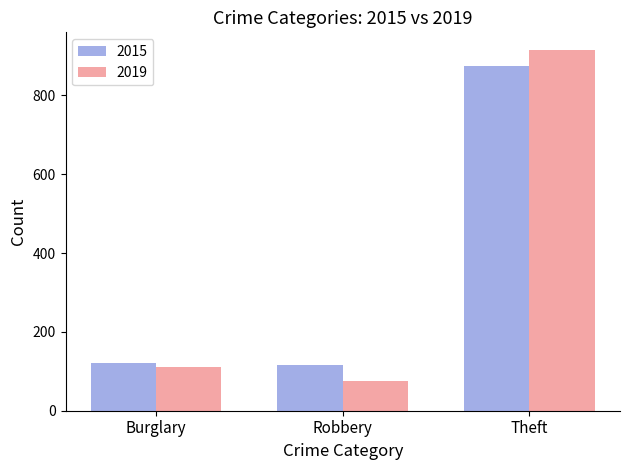

What is the difference between the second highest and minimum values in the 2015 series?

4